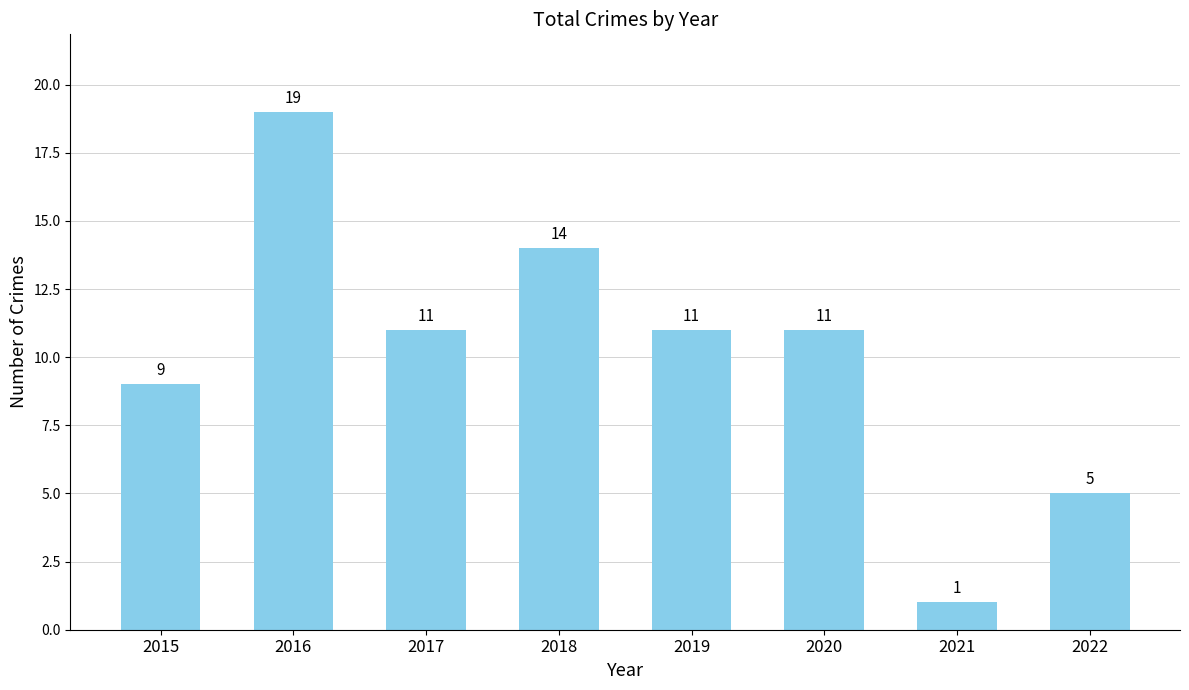

Are the bars horizontal?

No